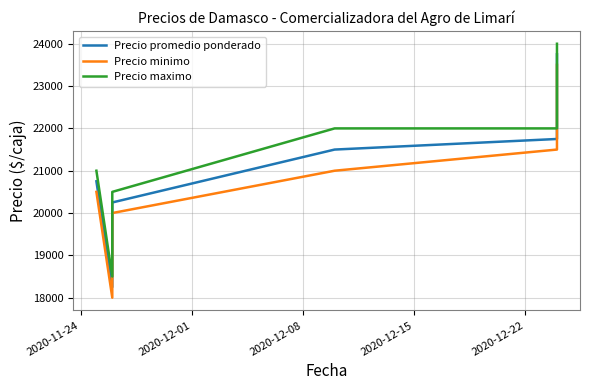

Reading left to right, what are all the values shown in this chart?

Precio promedio ponderado: 20750	18250	20250	21500	21750	23750
Precio minimo: 20500	18000	20000	21000	21500	23500
Precio maximo: 21000	18500	20500	22000	22000	24000